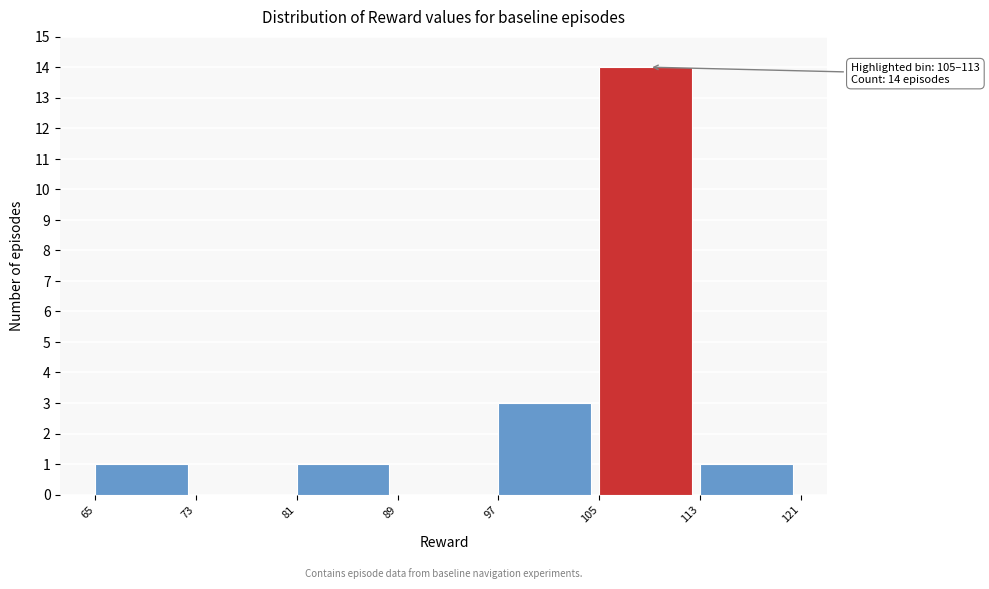

Which range on the x-axis has the tallest bar?

105 to 113